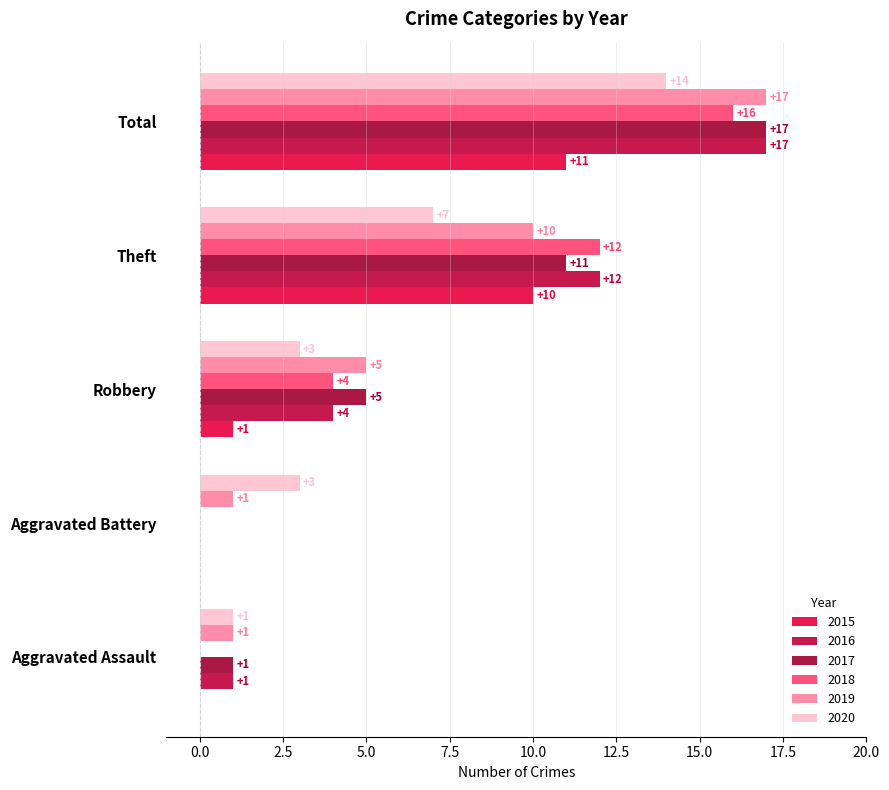

What is the difference between the second highest and second lowest values in the 2019 series?

9